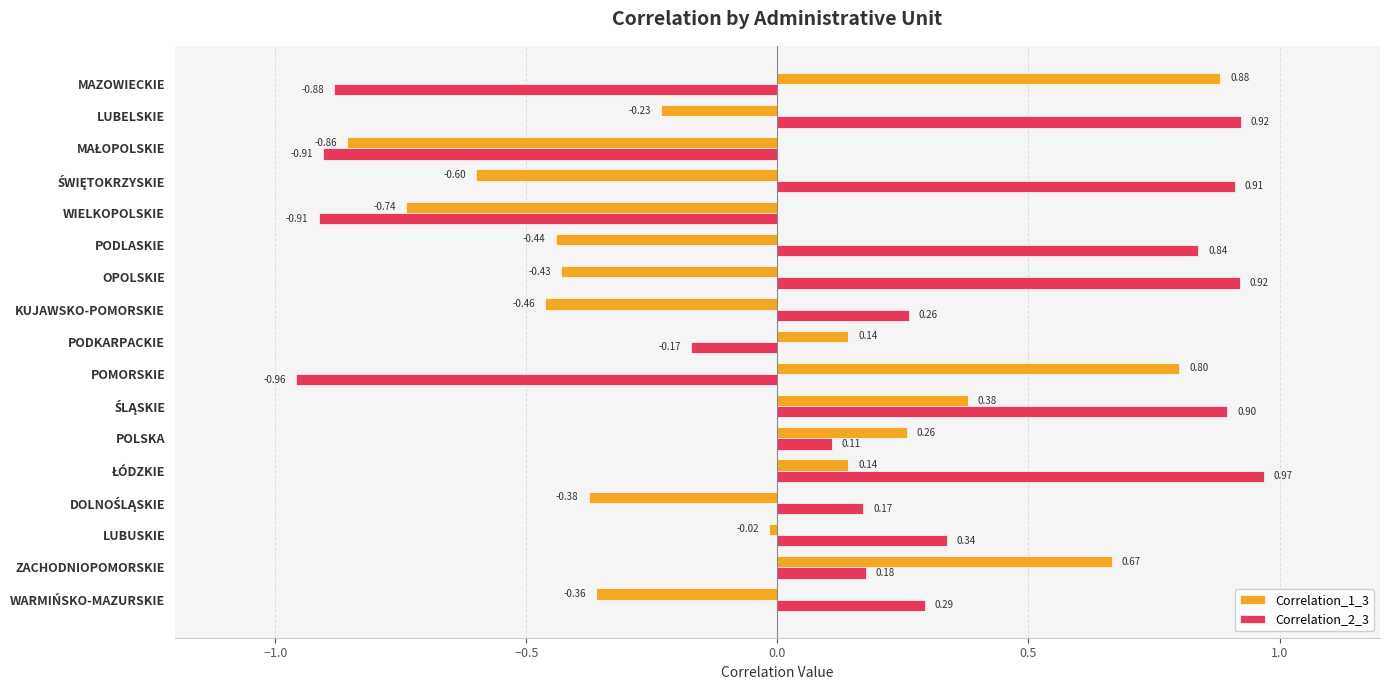

Is the value of Correlation_2_3 at POMORSKIE greater than the value of Correlation_1_3 at KUJAWSKO-POMORSKIE?

No